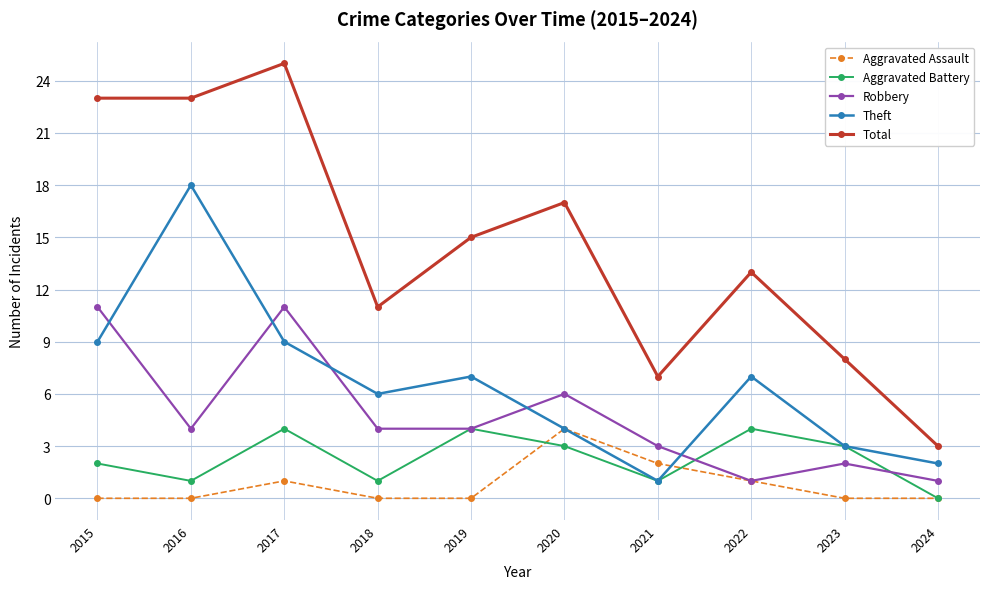

True or false: Total and Aggravated Assault cross at least once.

False